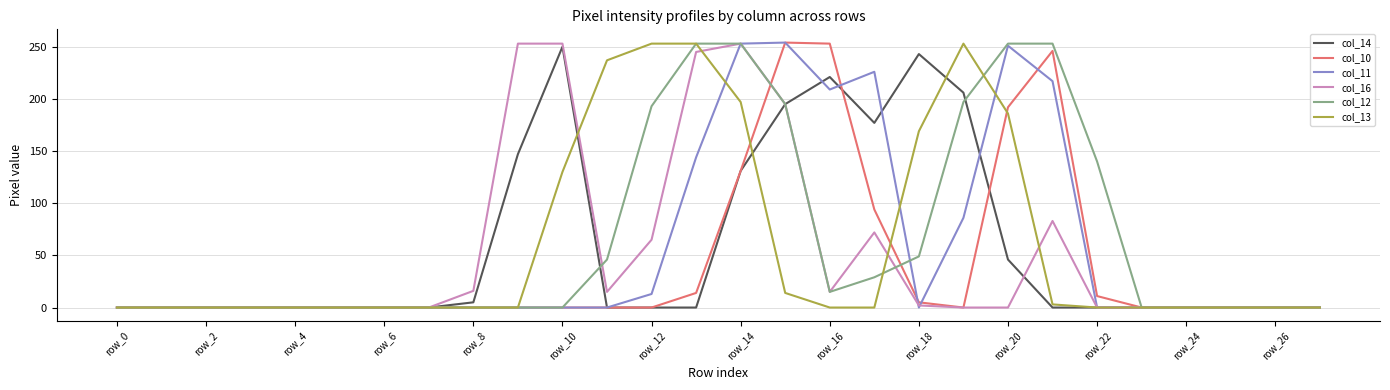

The value of col_12 at row_6 is 0. True or false?

True